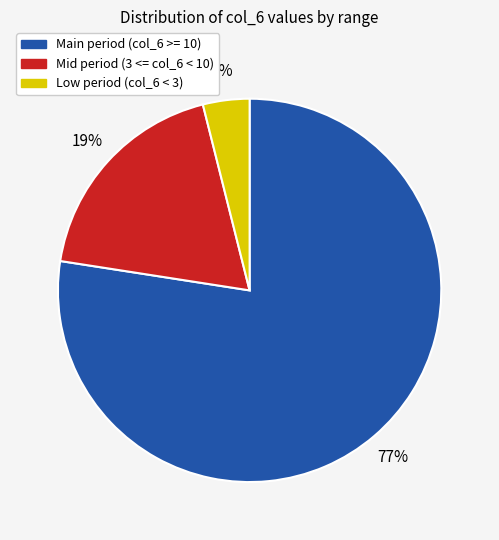

Count the number of slices in the pie.

3